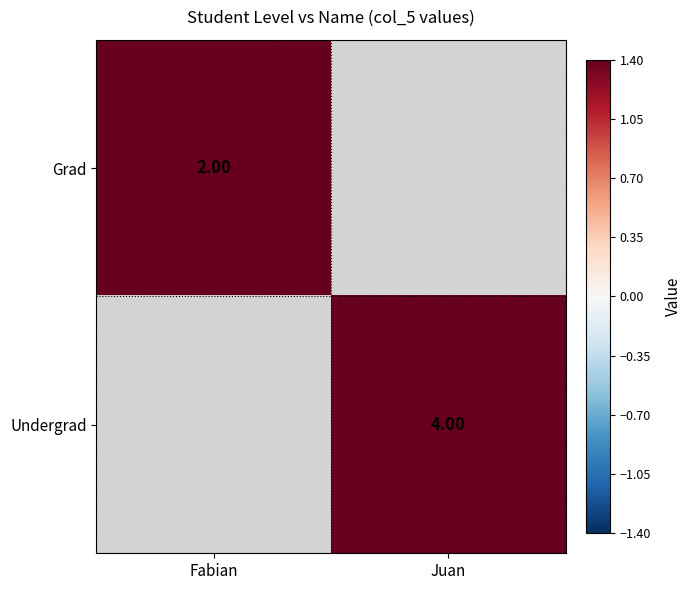

Count the number of categories in the chart.

2